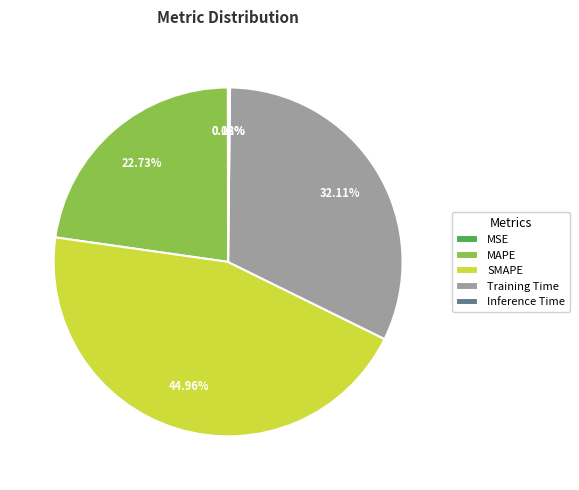

Which has a higher value, SMAPE or MAPE?

SMAPE